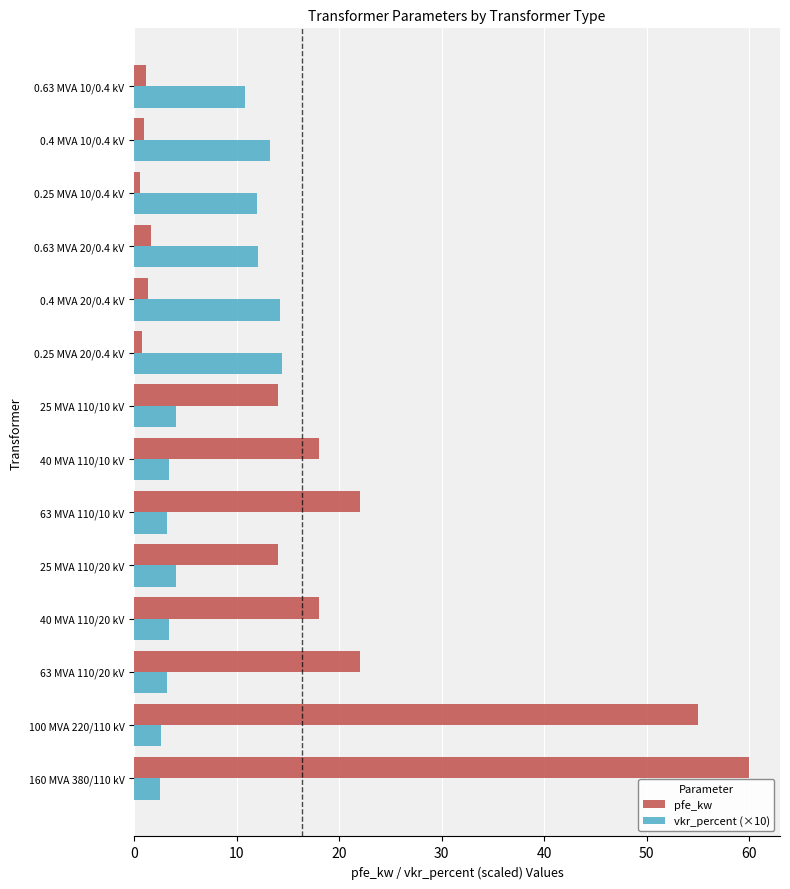

Which series has the largest total across all categories?

pfe_kw